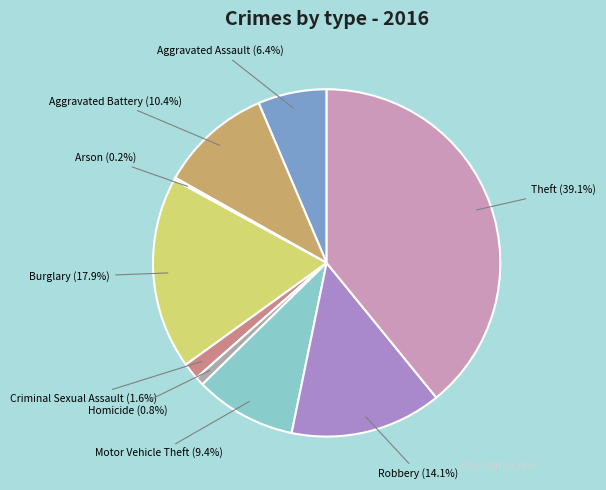

How much of the chart is everything except Aggravated Assault?

93.6%